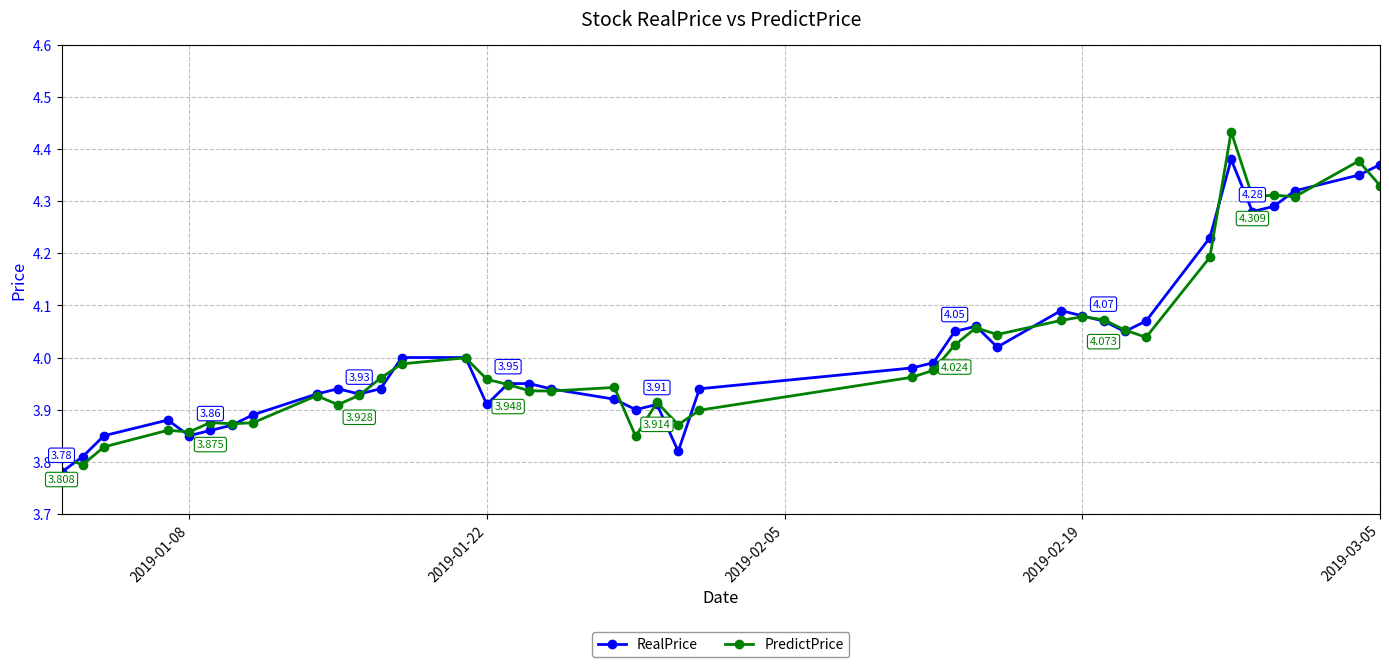

List the series in order of their peak value, lowest first.

RealPrice, PredictPrice